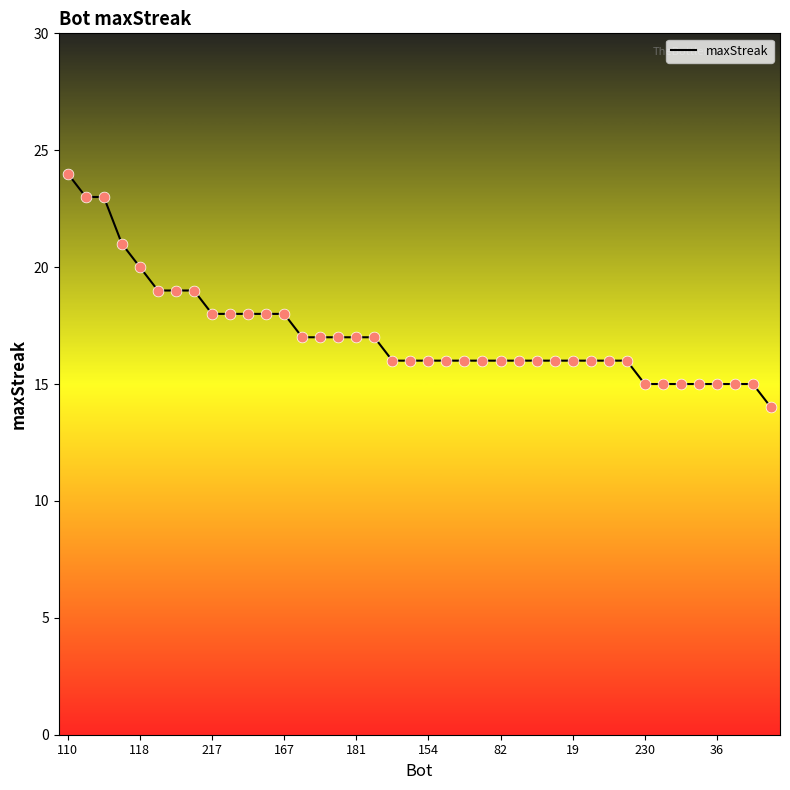

What is the smallest value displayed?

14